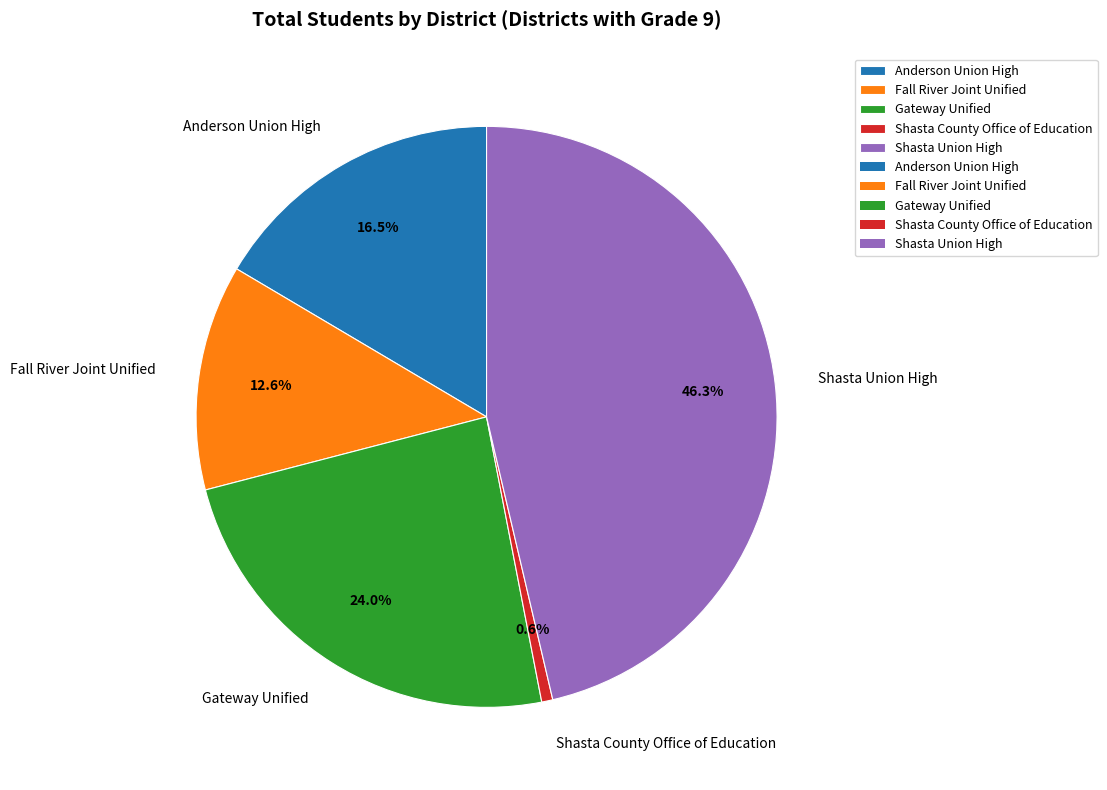

What portion of the pie excludes Shasta County Office of Education?

99.4%